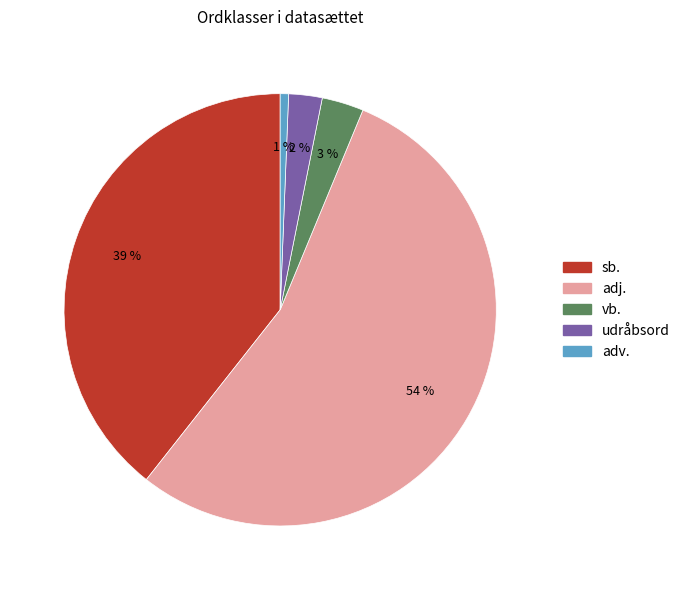

Rank the categories by value from lowest to highest.

adv., udråbsord, vb., sb., adj.